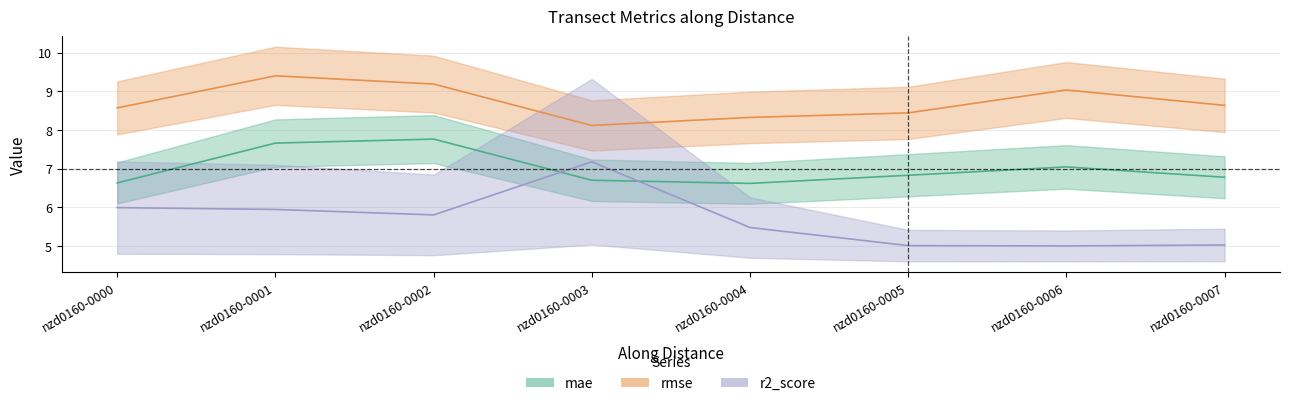

In mae, how many points are lower than both neighbors (excluding endpoints)?

1